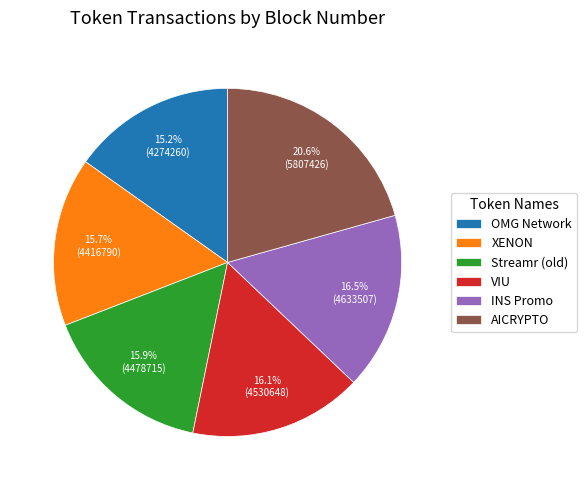

Is there a majority slice in this chart?

No